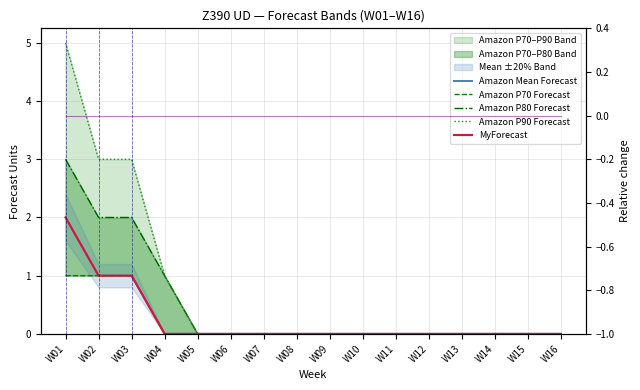

True or false: Amazon Mean Forecast and Amazon P70 Forecast cross at least once.

False